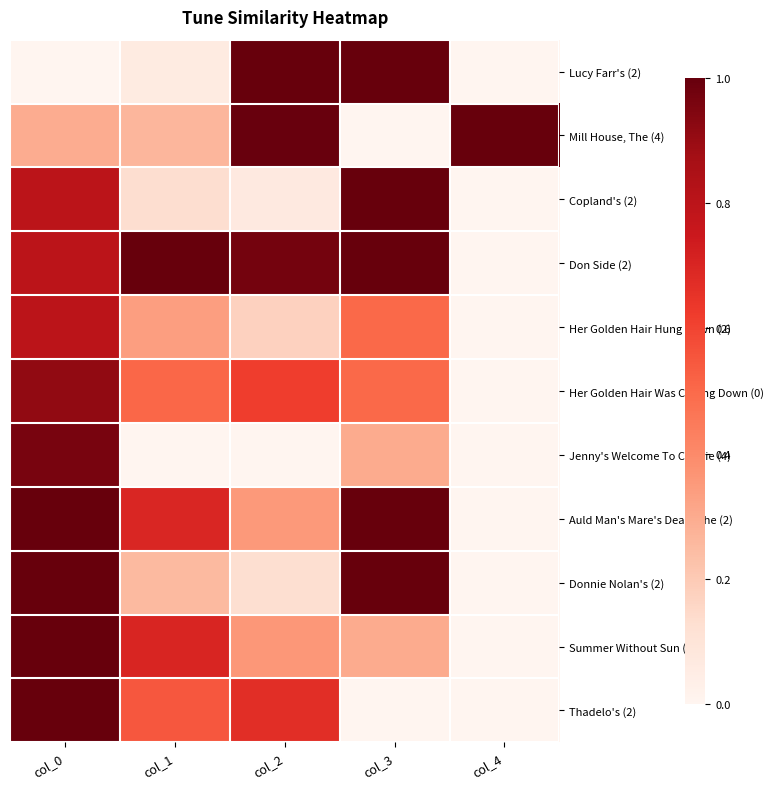

Reading right to left, what are all the values shown in this chart?

Lucy Farr's (2): col_4=0.0	col_3=1.0	col_2=1.0	col_1=0.1	col_0=0.0
Mill House, The (4): col_4=1.0	col_3=0.0	col_2=1.0	col_1=0.3	col_0=0.3
Copland's (2): col_4=0.0	col_3=1.0	col_2=0.1	col_1=0.1	col_0=0.8
Don Side (2): col_4=0.0	col_3=1.0	col_2=1.0	col_1=1.0	col_0=0.8
Her Golden Hair Hung Down (2): col_4=0.0	col_3=0.5	col_2=0.2	col_1=0.3	col_0=0.8
Her Golden Hair Was Curling Down (0): col_4=0.0	col_3=0.5	col_2=0.6	col_1=0.5	col_0=0.9
Jenny's Welcome To Charlie (4): col_4=0.0	col_3=0.3	col_2=0.0	col_1=0.0	col_0=1.0
Auld Man's Mare's Dead, The (2): col_4=0.0	col_3=1.0	col_2=0.4	col_1=0.7	col_0=1.0
Donnie Nolan's (2): col_4=0.0	col_3=1.0	col_2=0.1	col_1=0.3	col_0=1.0
Summer Without Sun (2): col_4=0.0	col_3=0.3	col_2=0.4	col_1=0.7	col_0=1.0
Thadelo's (2): col_4=0.0	col_3=0.0	col_2=0.7	col_1=0.5	col_0=1.0